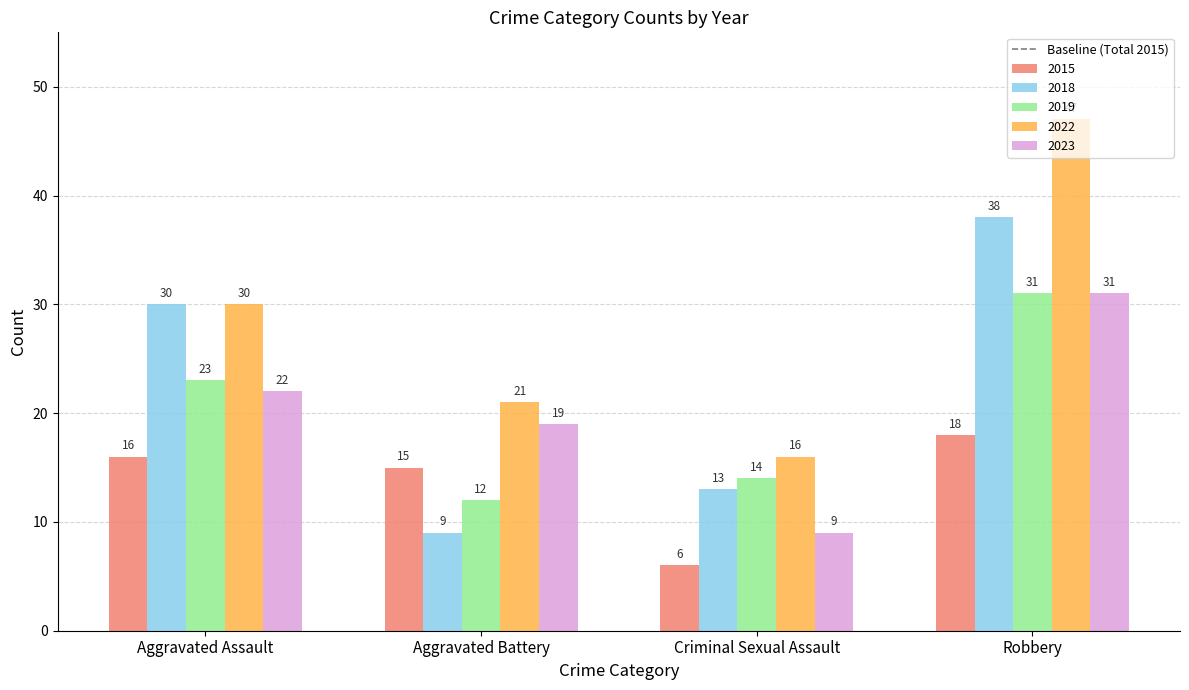

How many 2018 values are between 13 and 38?

3